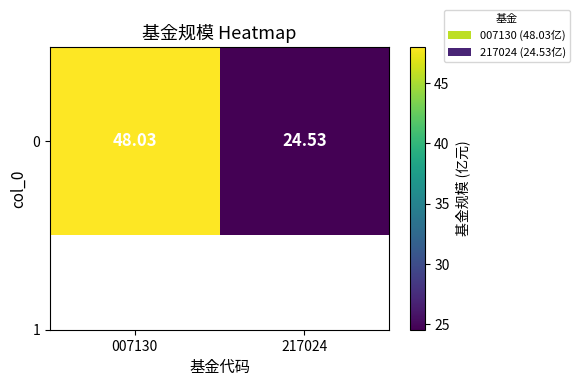

What is the smallest value displayed?

24.5